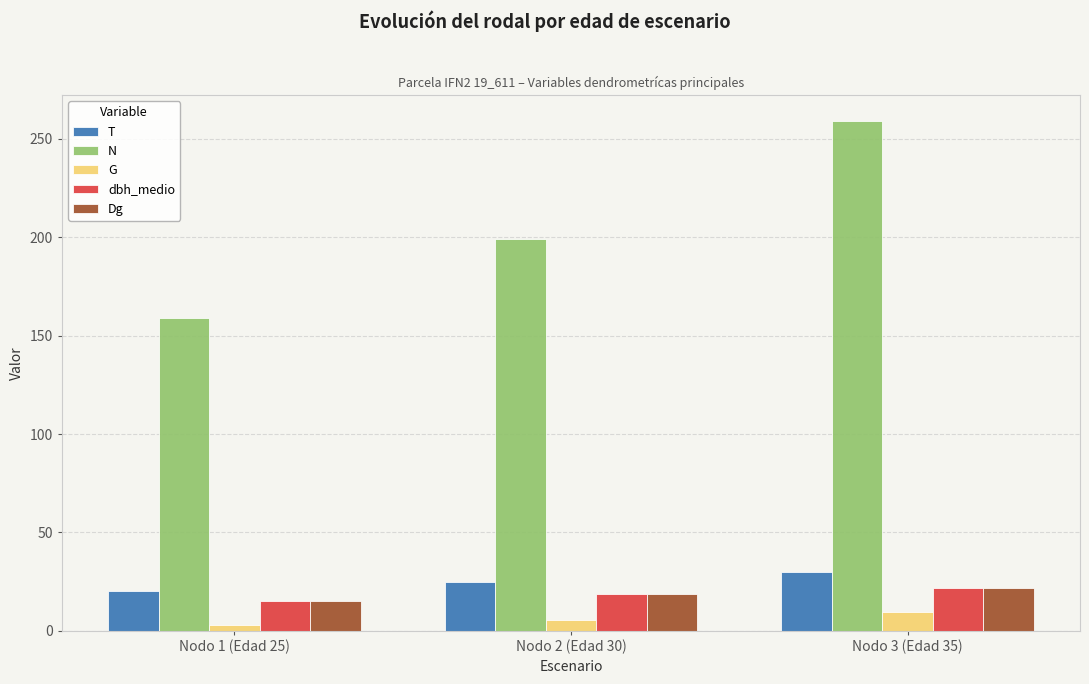

What is the sum of all N values?

617.5